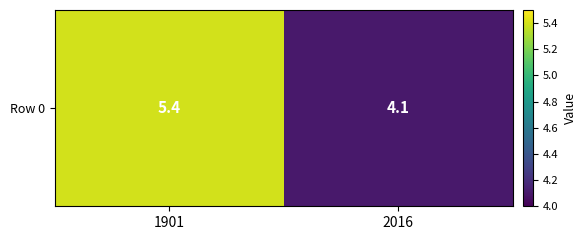

Is it true that the value at 1901 is 9.0?

False